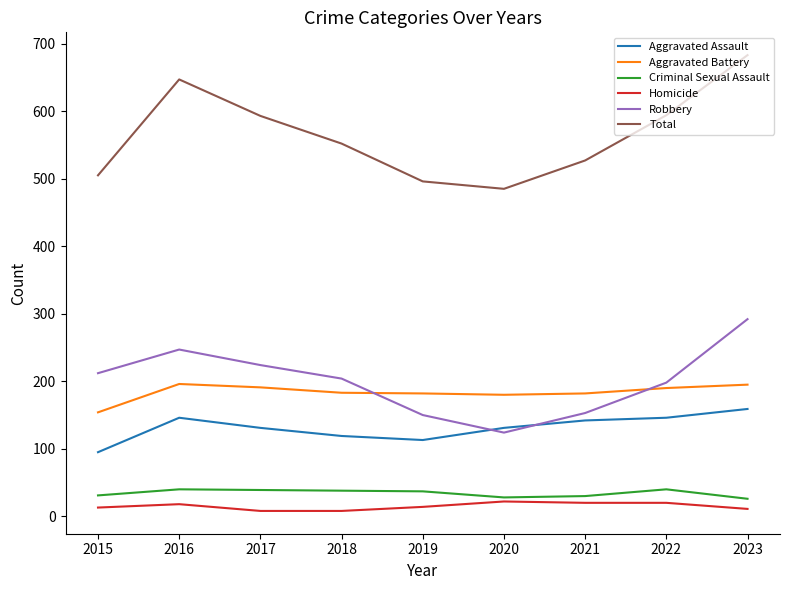

True or false: Criminal Sexual Assault and Aggravated Battery cross at least once.

False